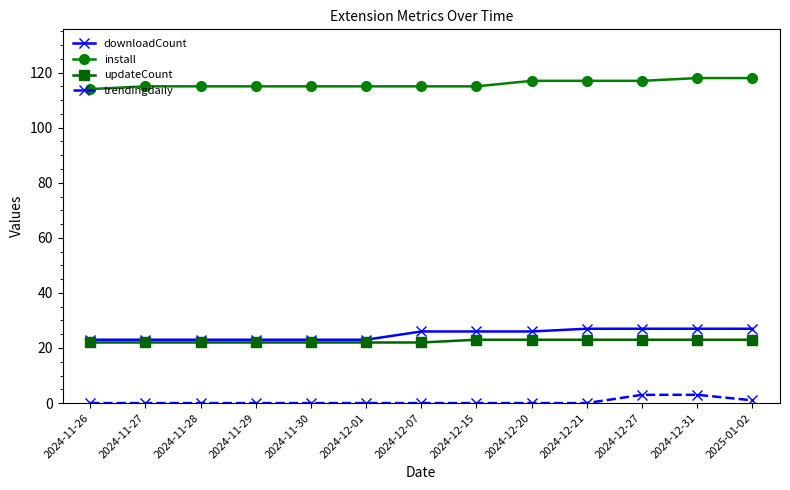

What is the difference between the highest and lowest values at 2024-11-27?

115